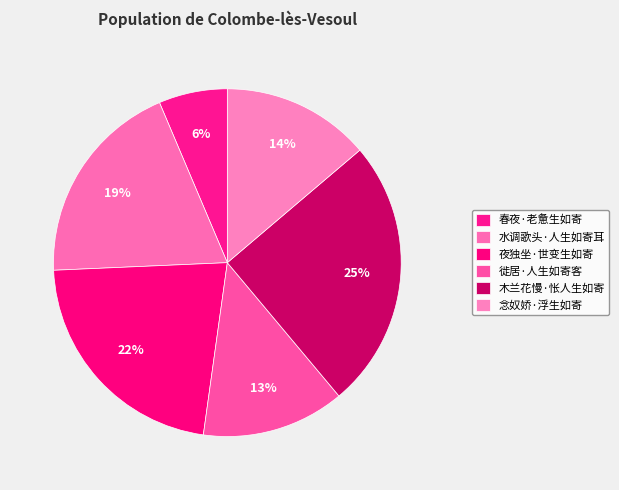

How many slices are in this pie chart?

6